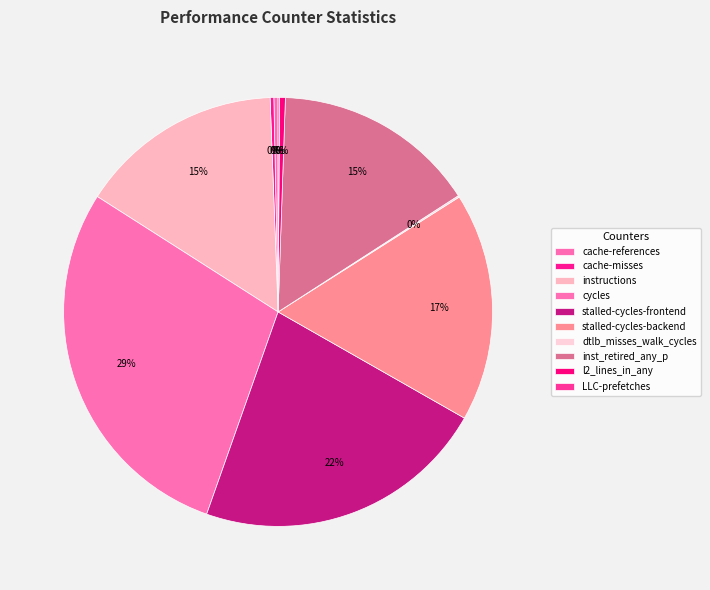

Rank the categories by value from highest to lowest.

cycles, stalled-cycles-frontend, stalled-cycles-backend, instructions, inst_retired_any_p, l2_lines_in_any, cache-references, cache-misses, dtlb_misses_walk_cycles, LLC-prefetches